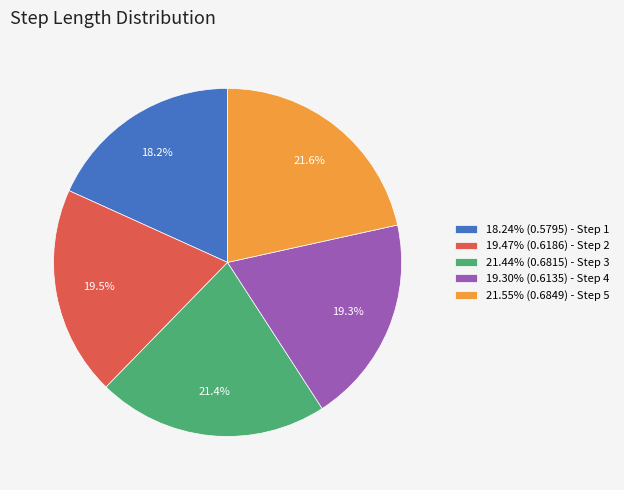

Combined, do 19.30% (0.6135) - Step 4 and 19.47% (0.6186) - Step 2 account for over 50%?

No